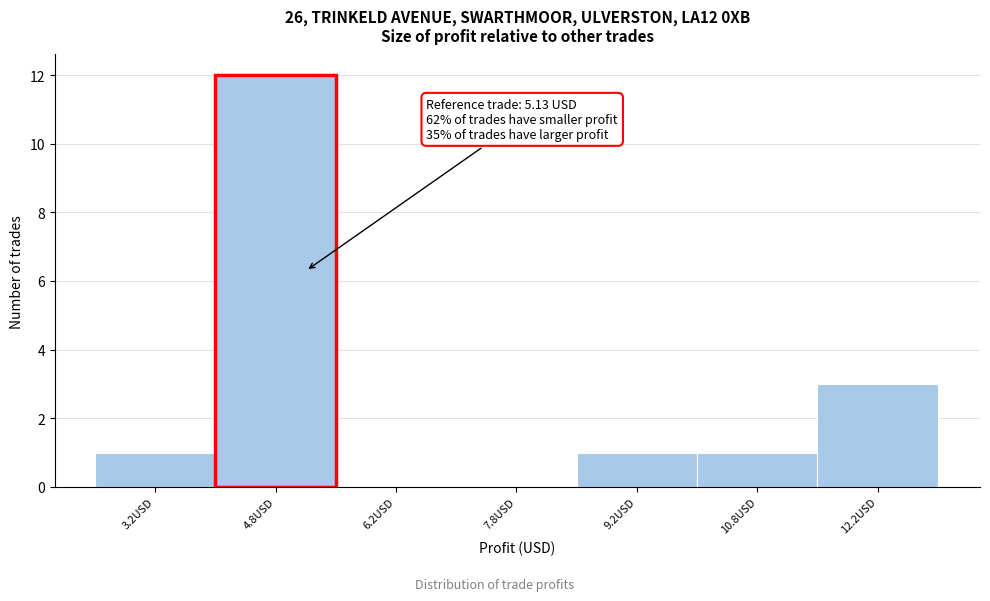

Over which range of the x-axis is the bar tallest?

4.0 to 5.5